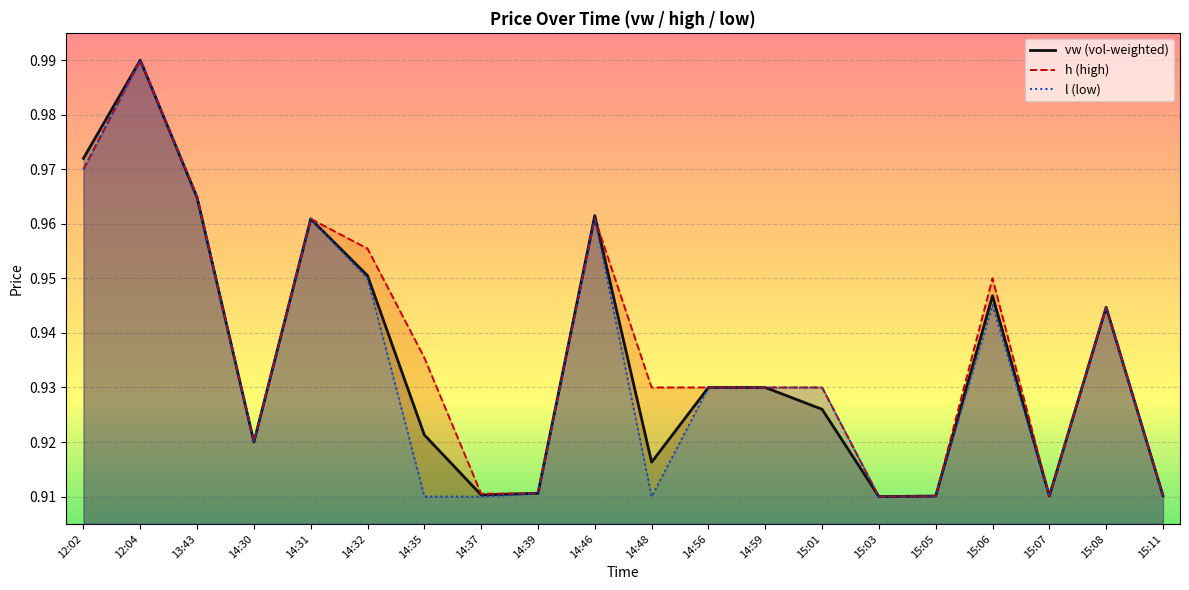

The l series shows 0.9 at 14:35. True or false?

True